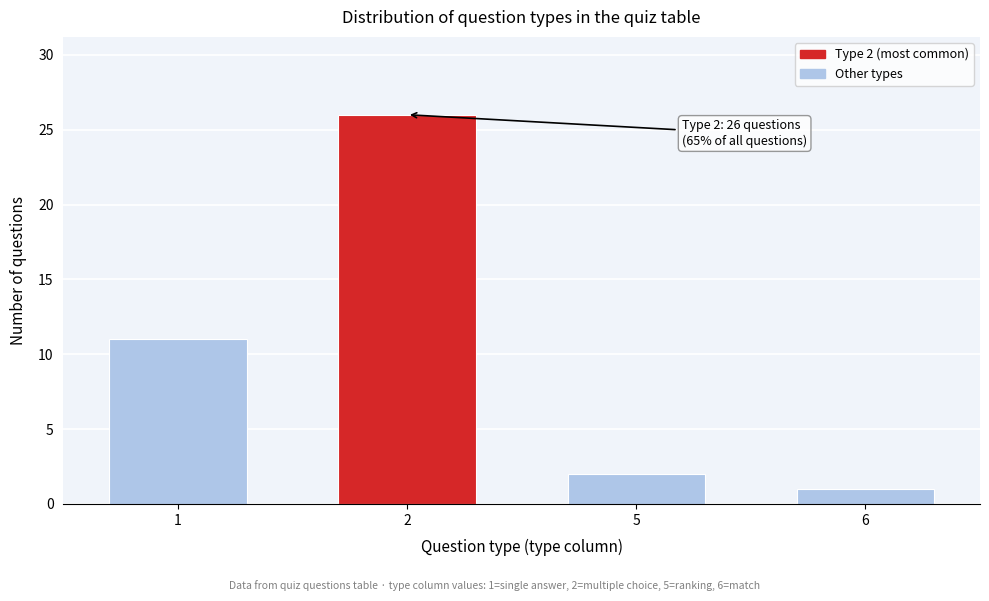

Reading left to right, what are all the values shown in this chart?

11	26	2	1